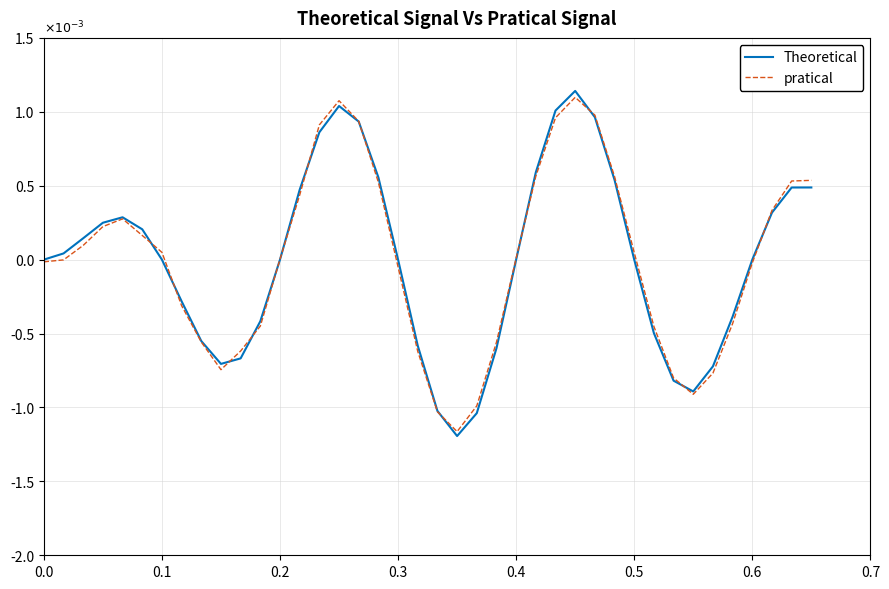

Which series has the widest spread of values?

Theoretical